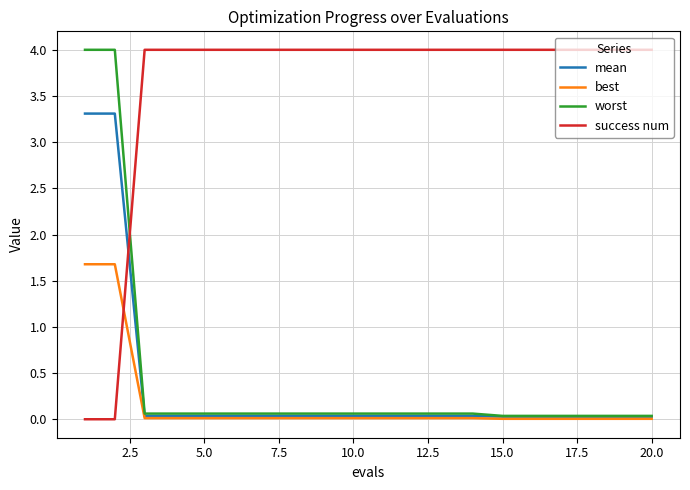

What is the sum of all success num values?

72.0